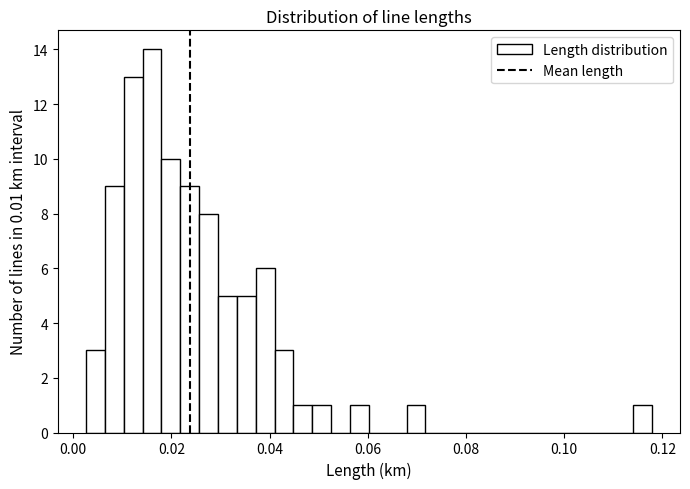

Around what value on the x-axis is the tallest bar? Give the approximate position of its centre, as read against the axis.

0.016